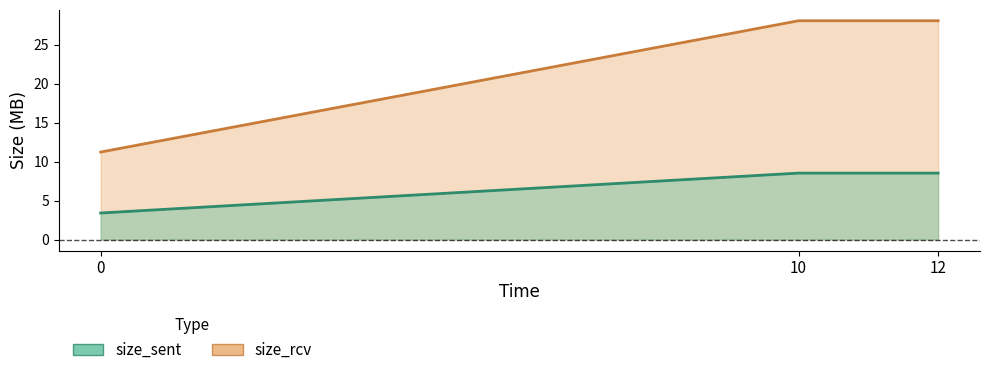

Where does the size_rcv series first go above 8?

10